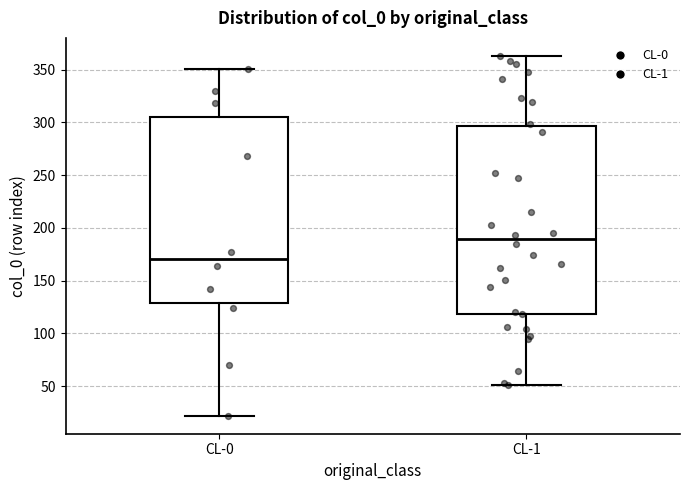

Where is the upper edge of the box for CL-0 on the y-axis? The values are not printed on the chart, so give them approximately, as read against the axis.

305